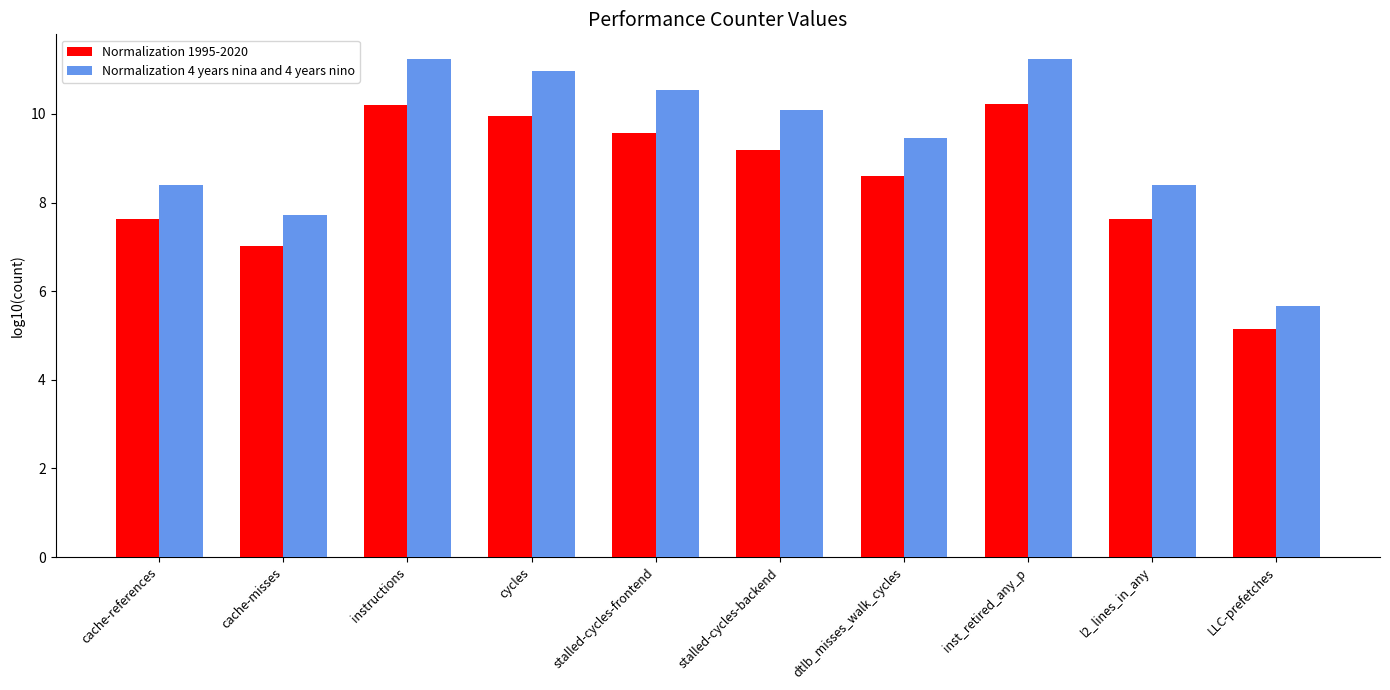

Which series changed the most between cycles and dtlb_misses_walk_cycles?

Normalization 4 years nina and 4 years nino